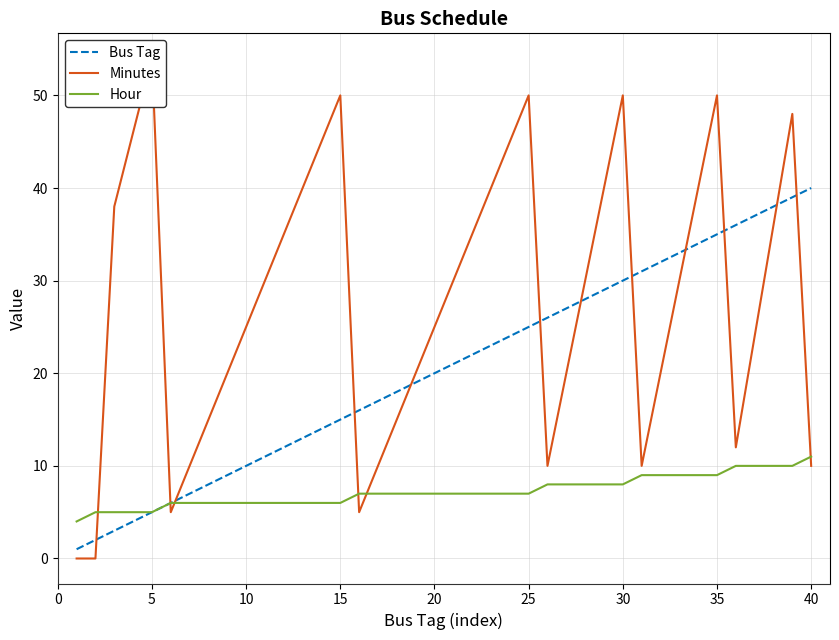

True or false: Bus Tag and Hour intersect in this chart.

False